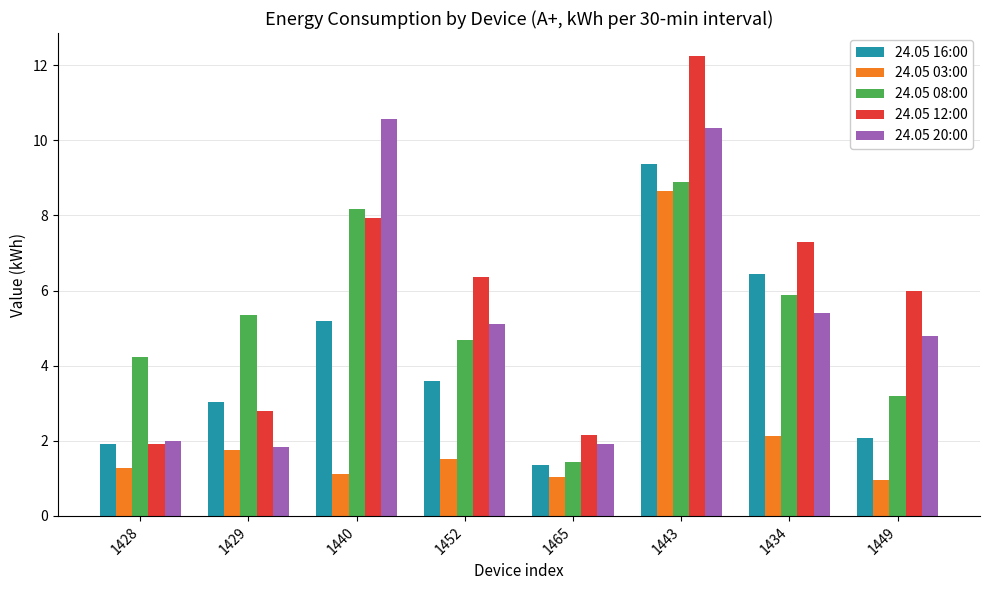

What is the sum of the 24.05 12:00 values at 1440 and 1452?

14.3